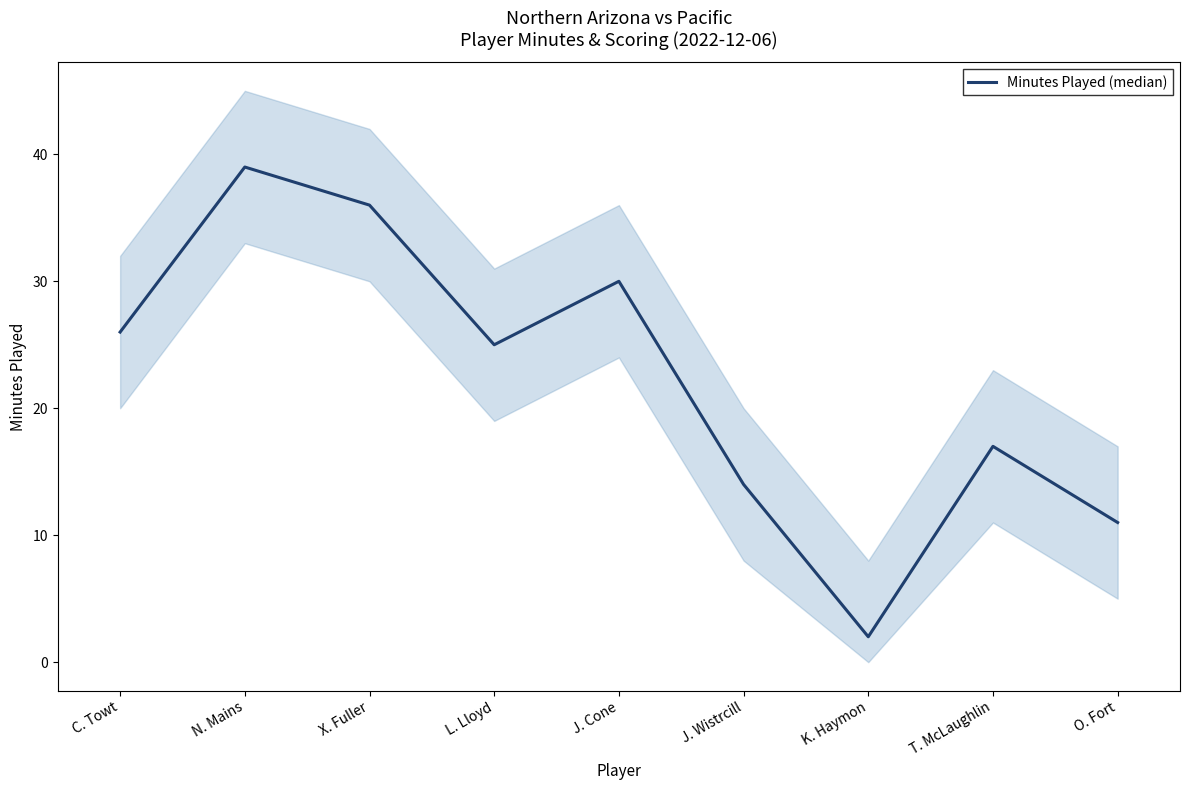

List the labels in order of value, largest first.

N. Mains, X. Fuller, J. Cone, C. Towt, L. Lloyd, T. McLaughlin, J. Wistrcill, O. Fort, K. Haymon